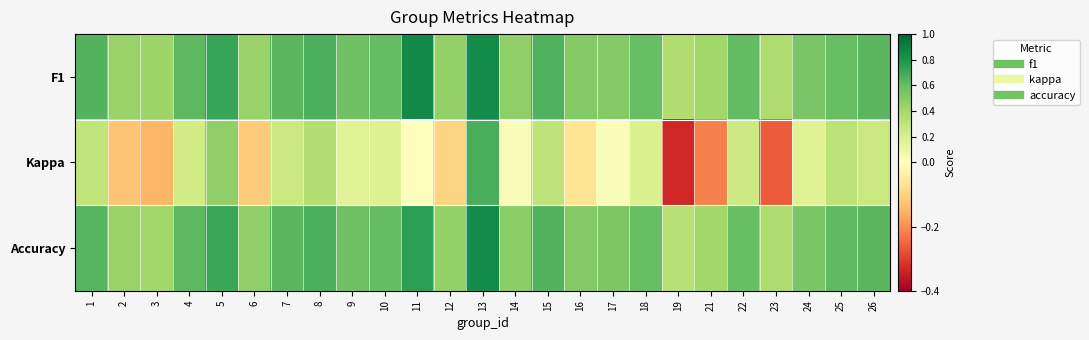

At how many categories does at least one series exceed 0?

25